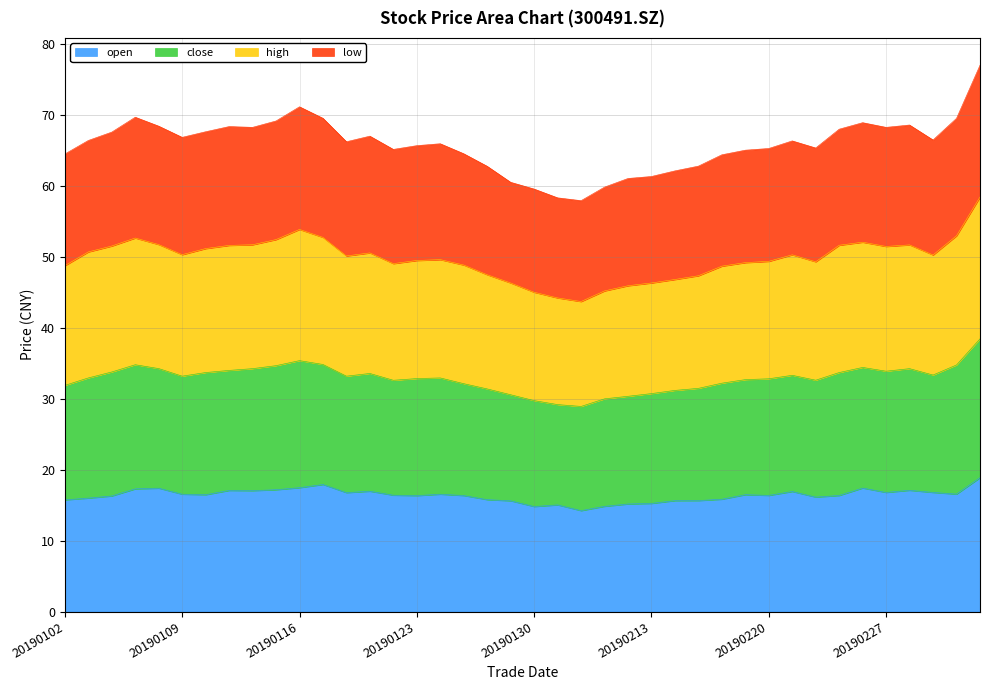

What is the maximum value for open?

18.9